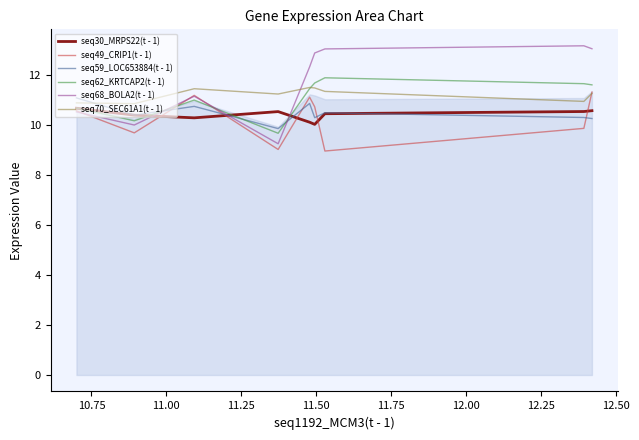

How many intersections are there between seq49_CRIP1(t - 1) and seq59_LOC653884(t - 1)?

5